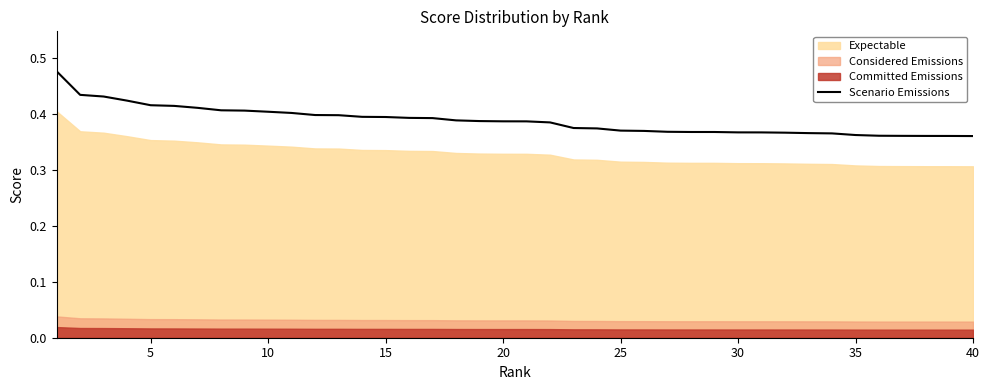

The value of Scenario Emissions at 40 is 0.5. True or false?

False